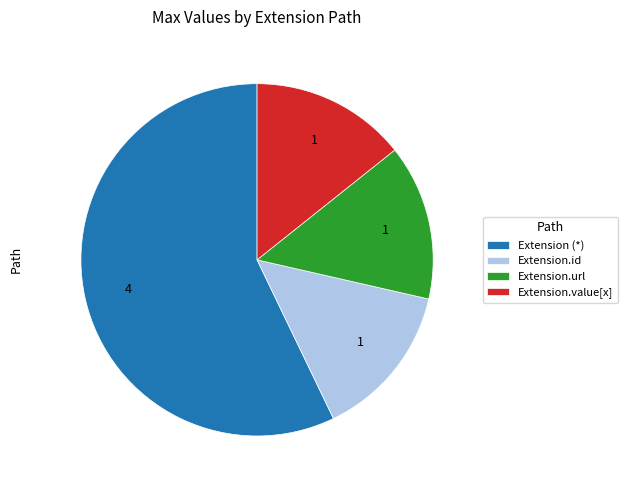

Do Extension.value[x] and Extension.id together represent more than half of the pie?

No